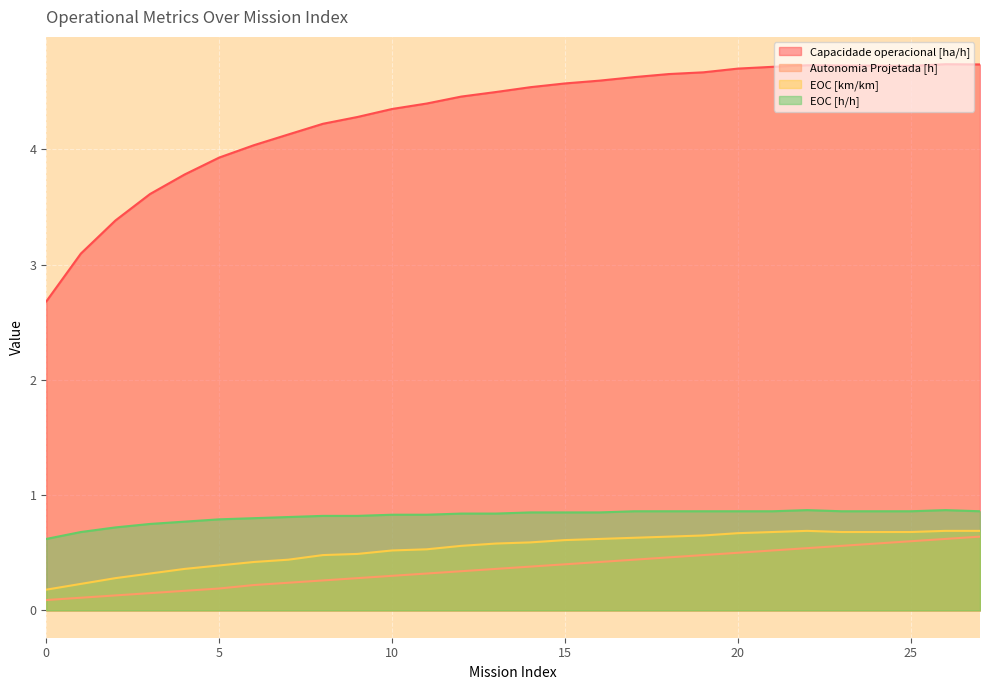

How many categories are shown in the chart?

28